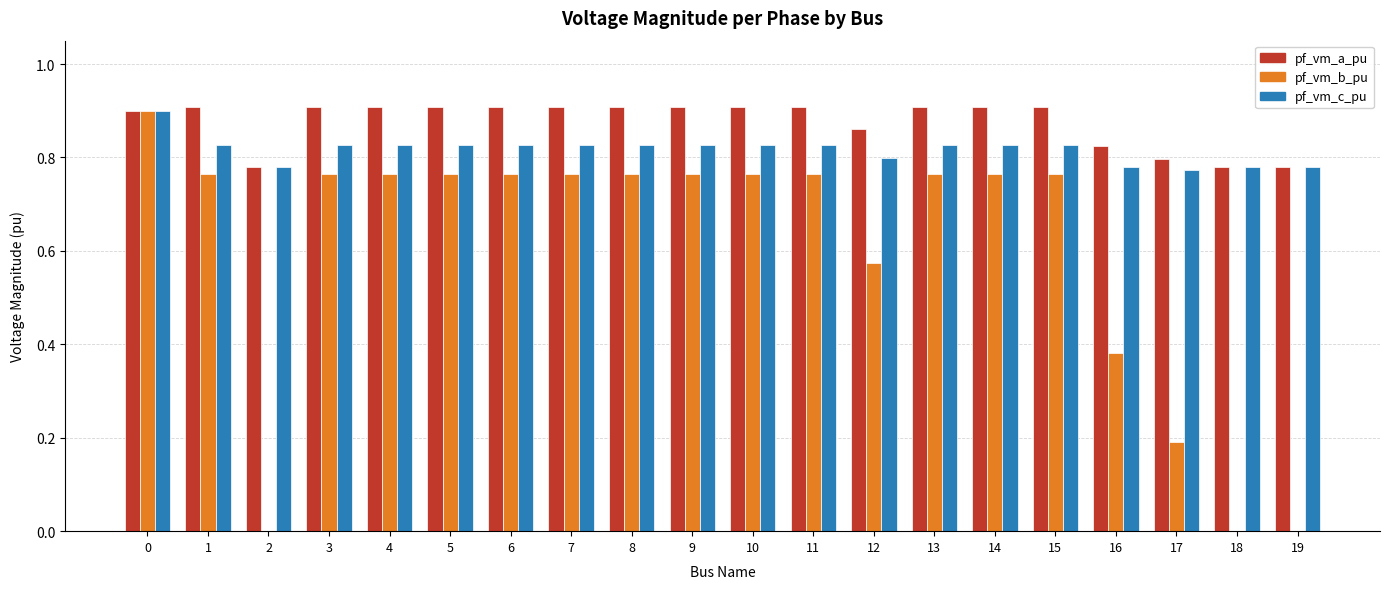

What is the sum of the pf_vm_c_pu values at 13 and 17?

1.6